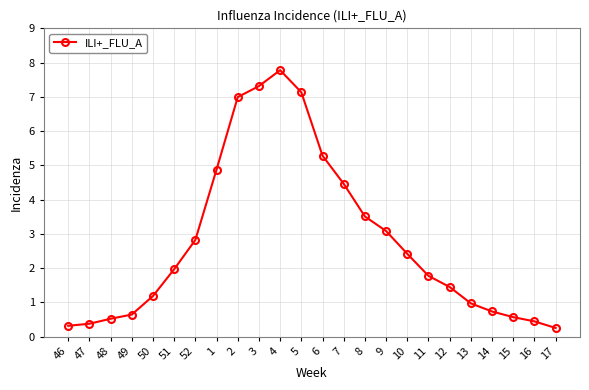

Reading right to left, transcribe all the data shown in this chart.

0.2	0.4	0.6	0.7	1.0	1.4	1.8	2.4	3.1	3.5	4.5	5.3	7.1	7.8	7.3	7.0	4.9	2.8	2.0	1.2	0.6	0.5	0.4	0.3